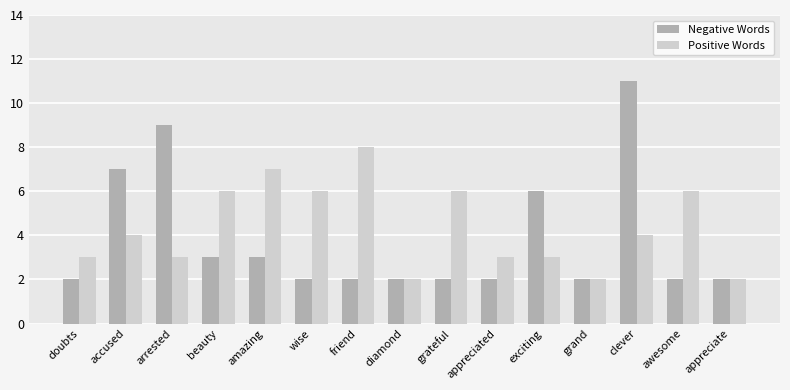

How many bars are there in each group?

2